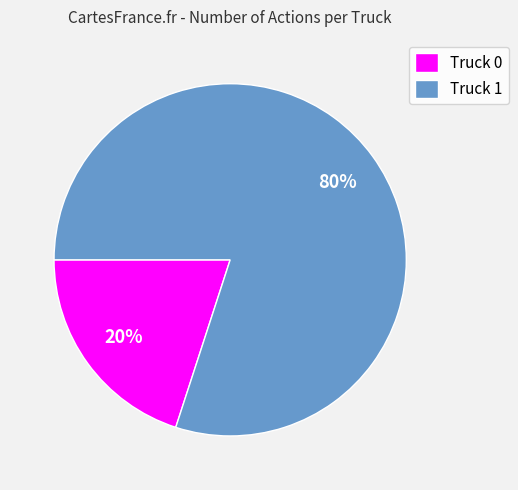

Which has a higher value, Truck 1 or Truck 0?

Truck 1